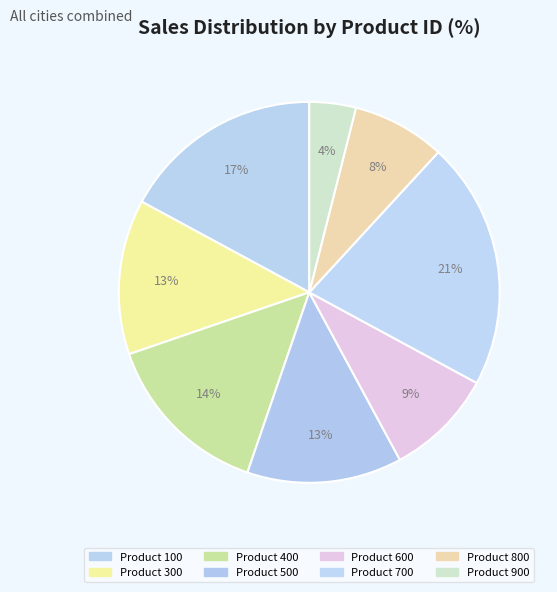

How many slices are in this pie chart?

8